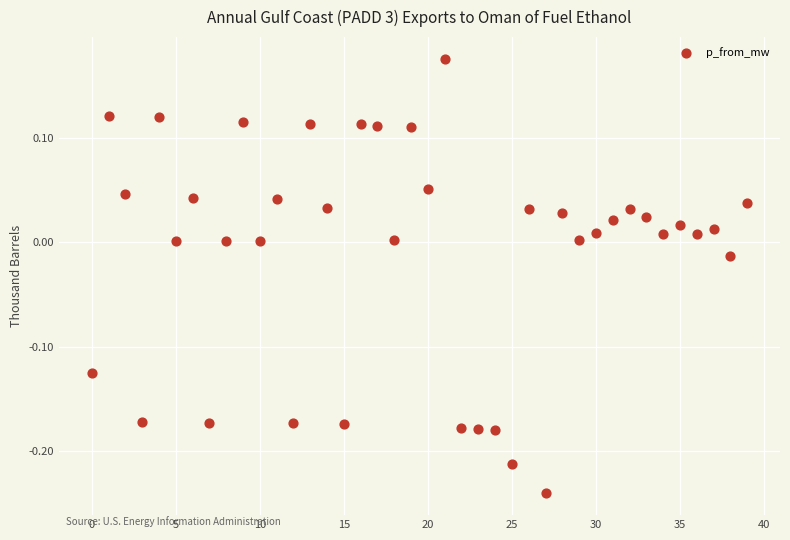

What is the range of Y values (max minus min)?

0.4